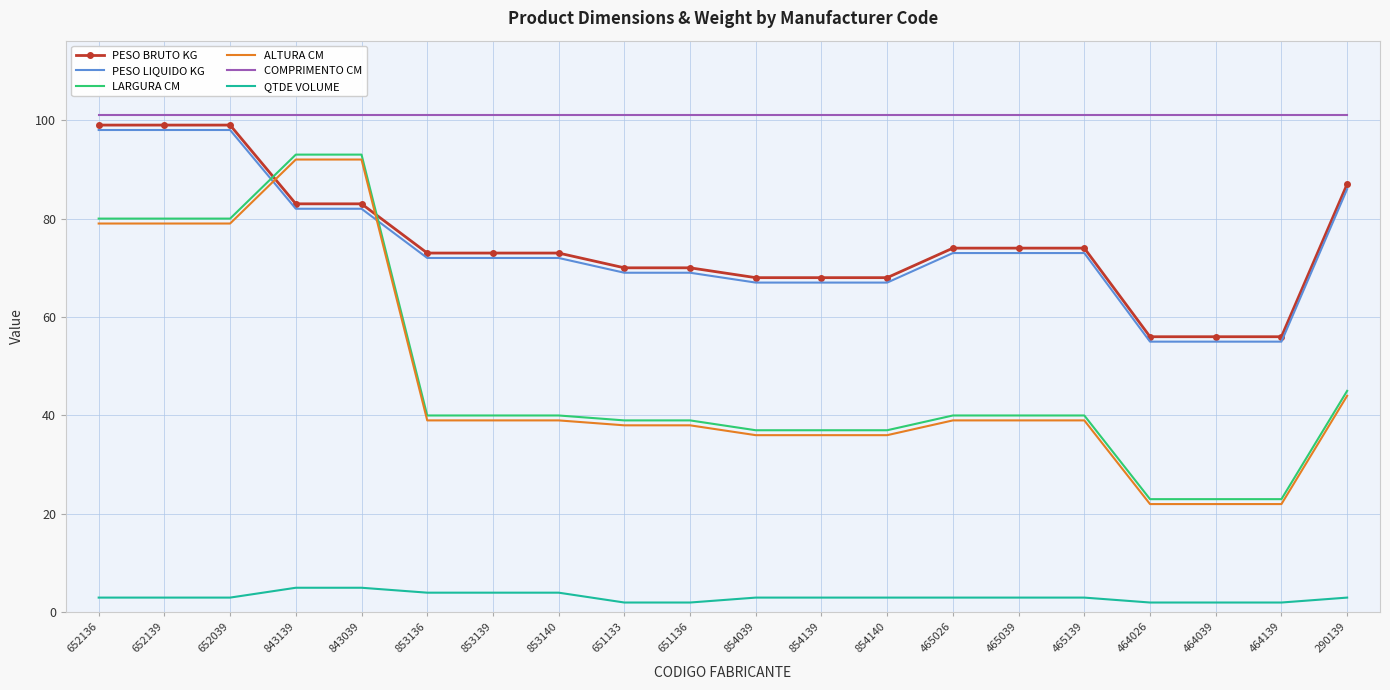

Reading right to left, what are all the values shown in this chart?

PESO BRUTO KG: 87	56	56	56	74	74	74	68	68	68	70	70	73	73	73	83	83	99	99	99
PESO LIQUIDO KG: 86	55	55	55	73	73	73	67	67	67	69	69	72	72	72	82	82	98	98	98
LARGURA CM: 45	23	23	23	40	40	40	37	37	37	39	39	40	40	40	93	93	80	80	80
ALTURA CM: 44	22	22	22	39	39	39	36	36	36	38	38	39	39	39	92	92	79	79	79
COMPRIMENTO CM: 101	101	101	101	101	101	101	101	101	101	101	101	101	101	101	101	101	101	101	101
QTDE VOLUME: 3	2	2	2	3	3	3	3	3	3	2	2	4	4	4	5	5	3	3	3